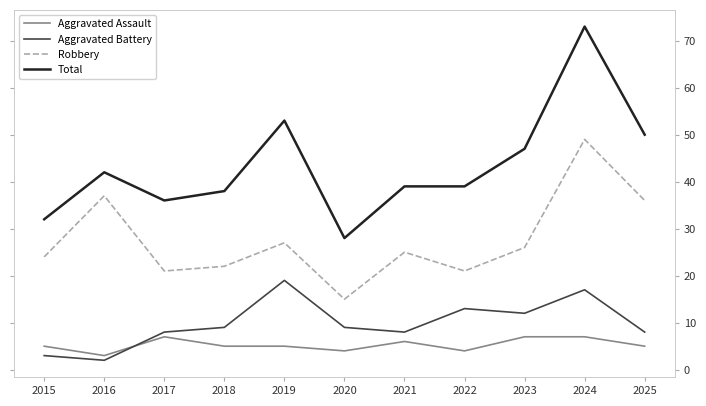

What is the value of the Total point at the 5th from the left?

53